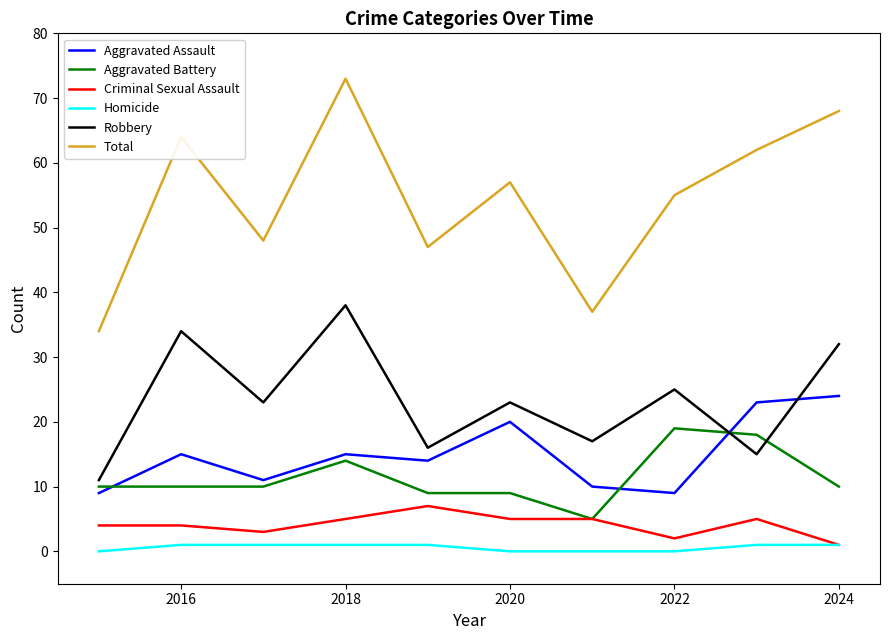

Which series has the largest total across all categories?

Total